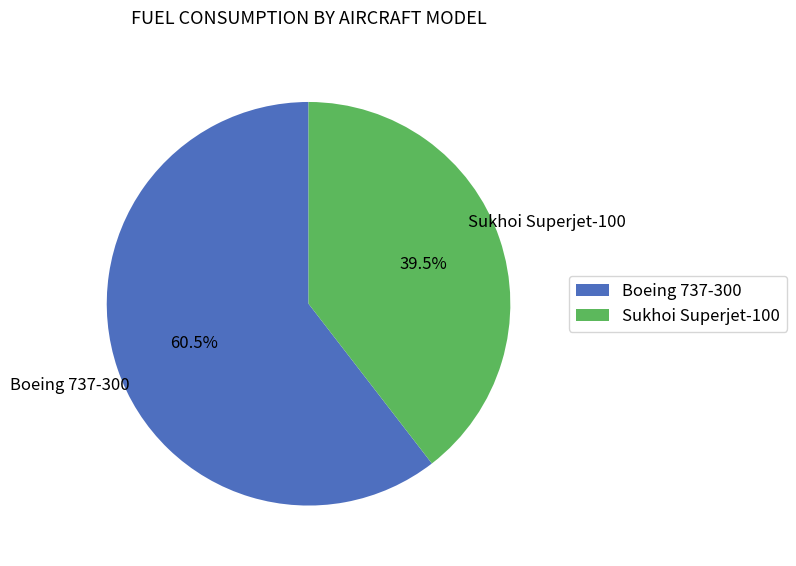

Is there a majority slice in this chart?

Yes